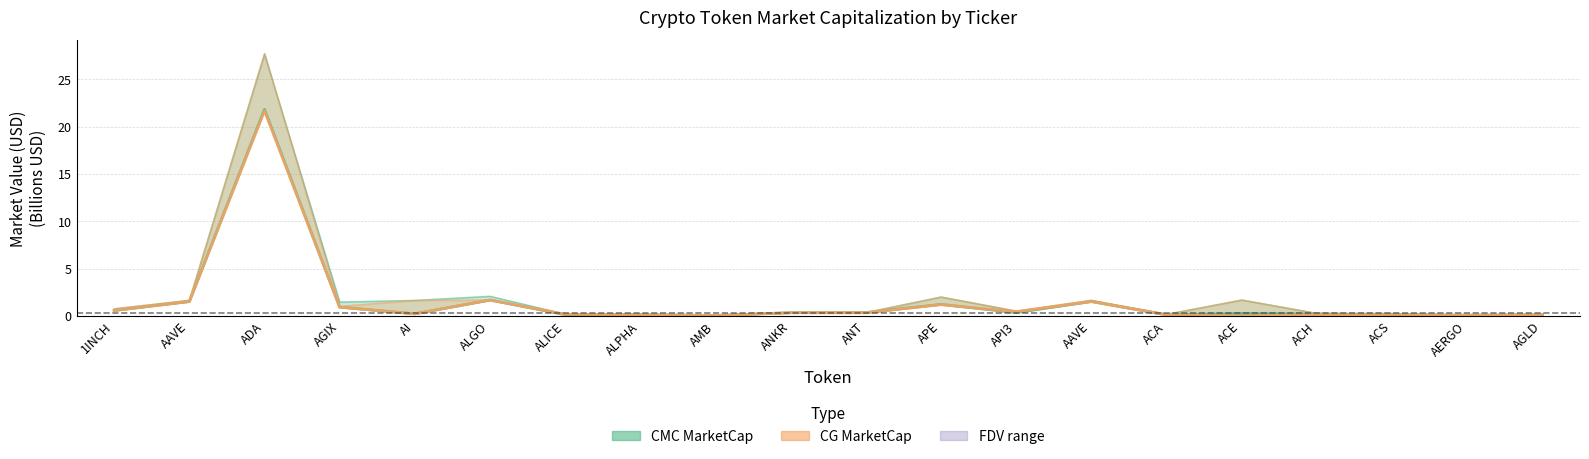

Reading left to right, transcribe all the data shown in this chart.

CMC_MarketCap: 1INCH=0.6	AAVE=1.5	ADA=21.8	AGIX=0.9	AI=0.2	ALGO=1.7	ALICE=0.1	ALPHA=0.1	AMB=0.0	ANKR=0.3	ANT=0.3	APE=1.2	API3=0.3	AAVE=1.5	ACA=0.1	ACE=0.3	ACH=0.2	ACS=0.1	AERGO=0.1	AGLD=0.1
CMC_FDV: 1INCH=0.7	AAVE=1.6	ADA=27.7	AGIX=1.5	AI=1.6	ALGO=2.1	ALICE=0.2	ALPHA=0.1	AMB=0.1	ANKR=0.3	ANT=0.3	APE=2.0	API3=0.5	AAVE=1.6	ACA=0.2	ACE=1.7	ACH=0.3	ACS=0.3	AERGO=0.1	AGLD=0.1
CG_MarketCap: 1INCH=0.6	AAVE=1.5	ADA=21.7	AGIX=0.9	AI=0.2	ALGO=1.7	ALICE=0.2	ALPHA=0.1	AMB=0.0	ANKR=0.3	ANT=0.3	APE=1.2	API3=0.4	AAVE=1.5	ACA=0.1	ACE=0.0	ACH=0.1	ACS=0.1	AERGO=0.1	AGLD=0.1
CG_FDV: 1INCH=0.7	AAVE=1.6	ADA=27.7	AGIX=1.0	AI=1.6	ALGO=1.7	ALICE=0.2	ALPHA=0.1	AMB=0.1	ANKR=0.3	ANT=0.3	APE=2.0	API3=0.5	AAVE=1.6	ACA=0.1	ACE=1.7	ACH=0.3	ACS=0.3	AERGO=0.1	AGLD=0.1